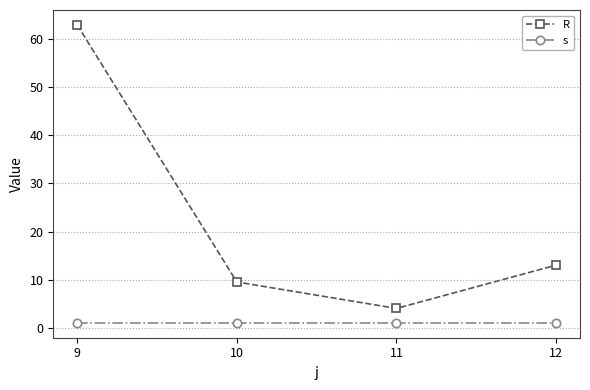

Does the chart display data point markers on the line(s)?

Yes